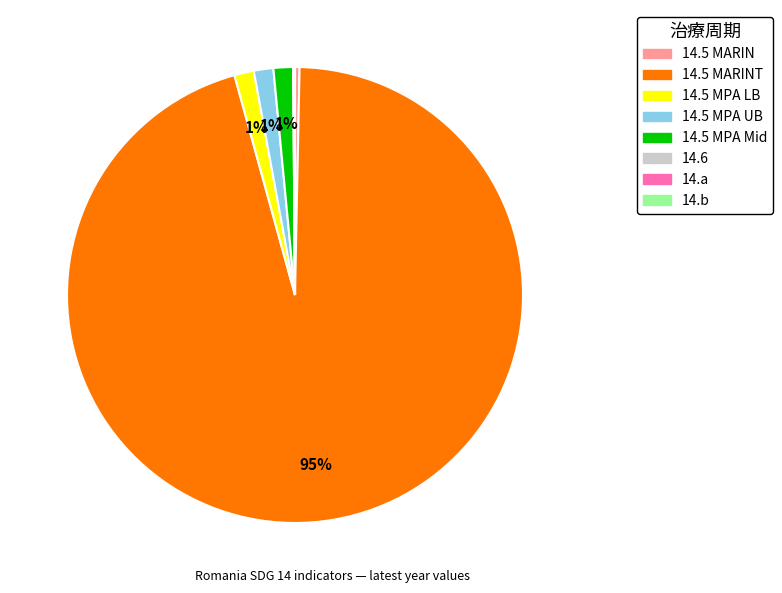

Does any single category account for the majority?

Yes